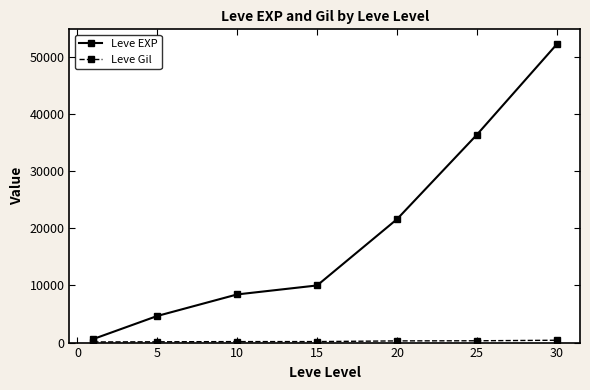

Which series has the widest spread of values?

Leve EXP